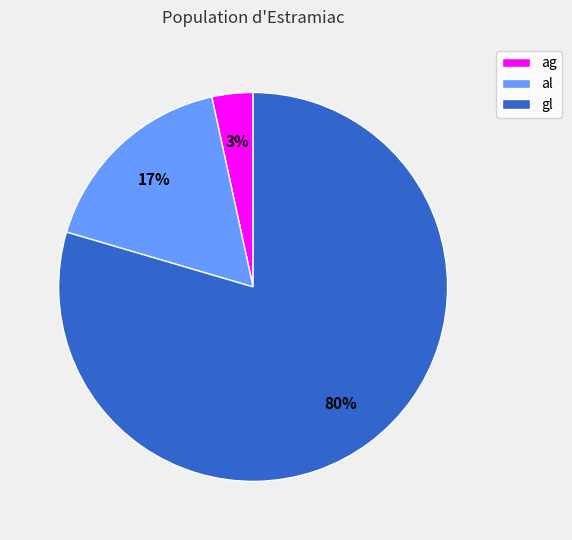

What is the smallest slice in the pie chart?

ag